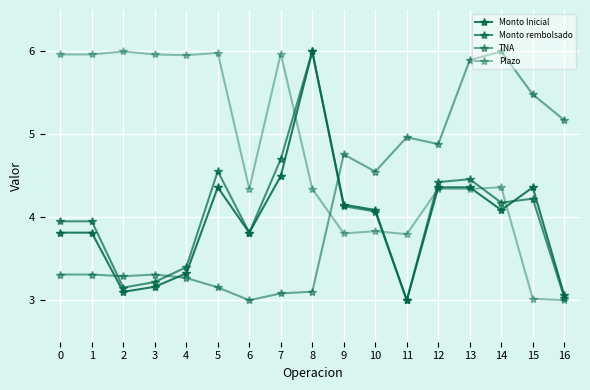

How many values in the Monto Inicial series are below 4?

8